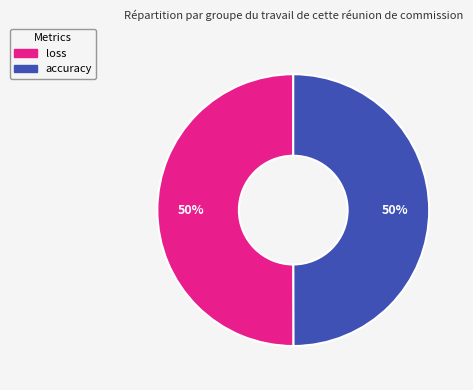

The accuracy slice represents 64% of the pie. True or false?

False